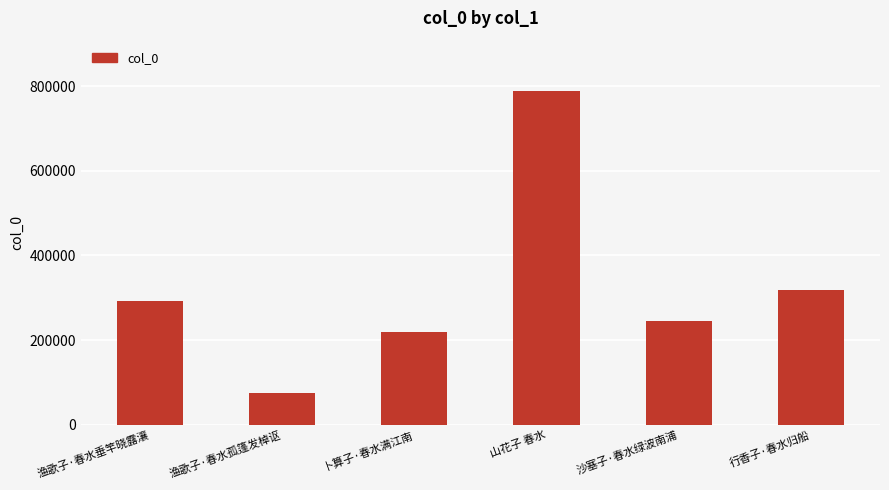

How many categories are shown in the chart?

6